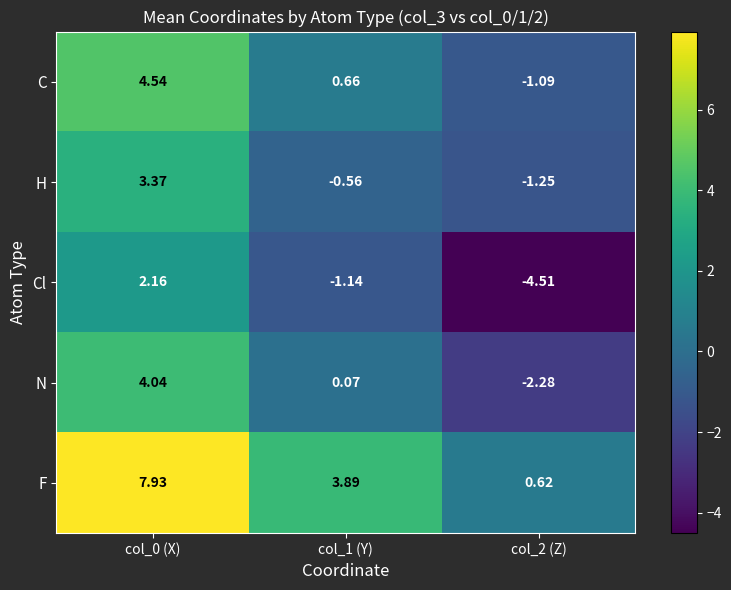

Between col_0 (X) and col_2 (Z), which series saw the biggest shift?

F